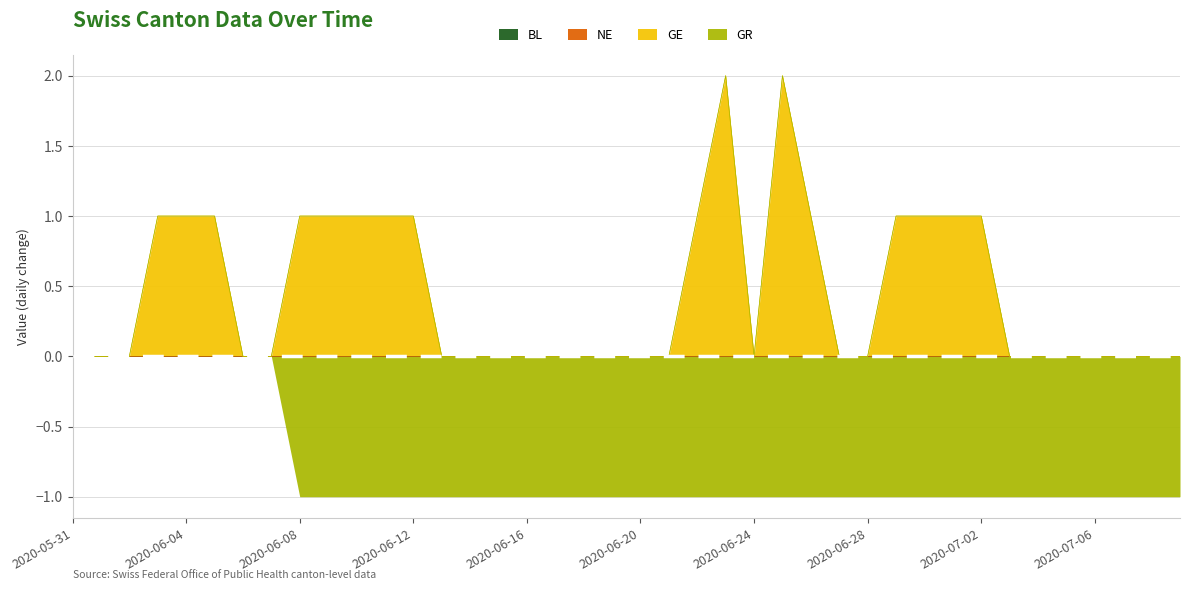

Is it true that BL equals 0 at 2020-06-20?

True